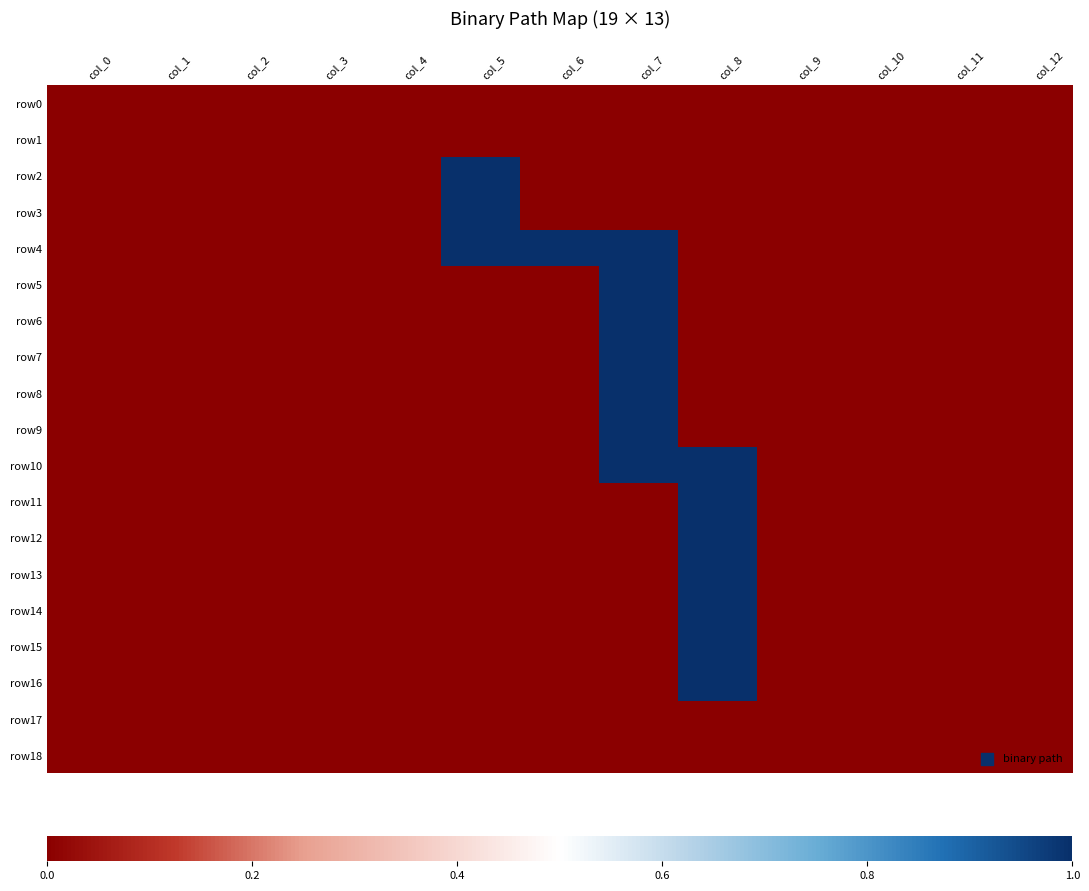

Rank the series at col_4 from highest to lowest value.

row0, row1, row2, row3, row4, row5, row6, row7, row8, row9, row10, row11, row12, row13, row14, row15, row16, row17, row18